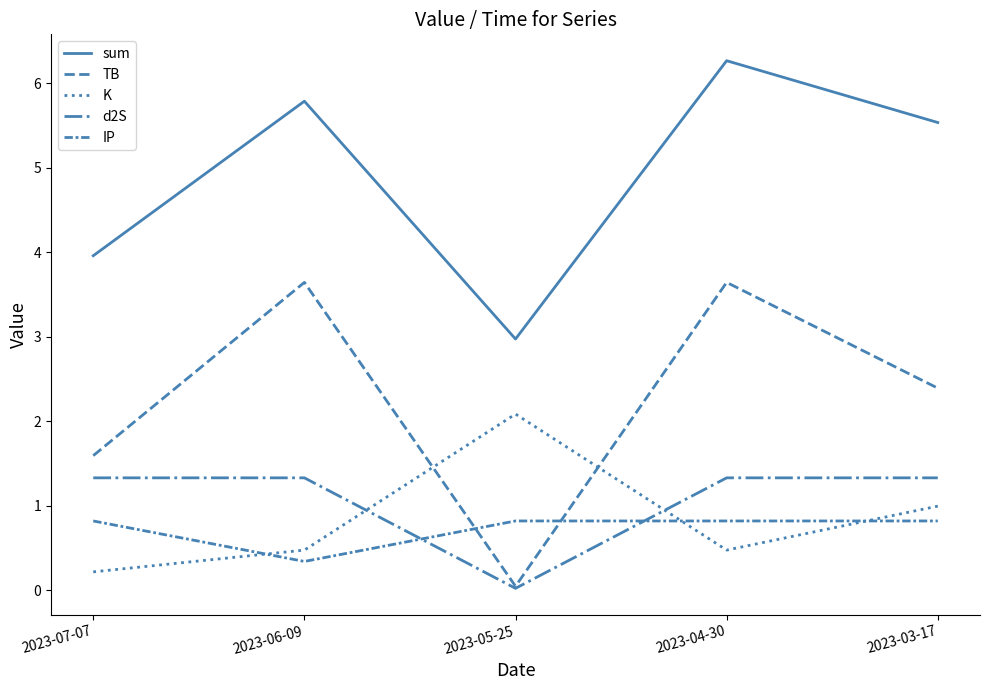

What is the minimum value for sum?

3.0